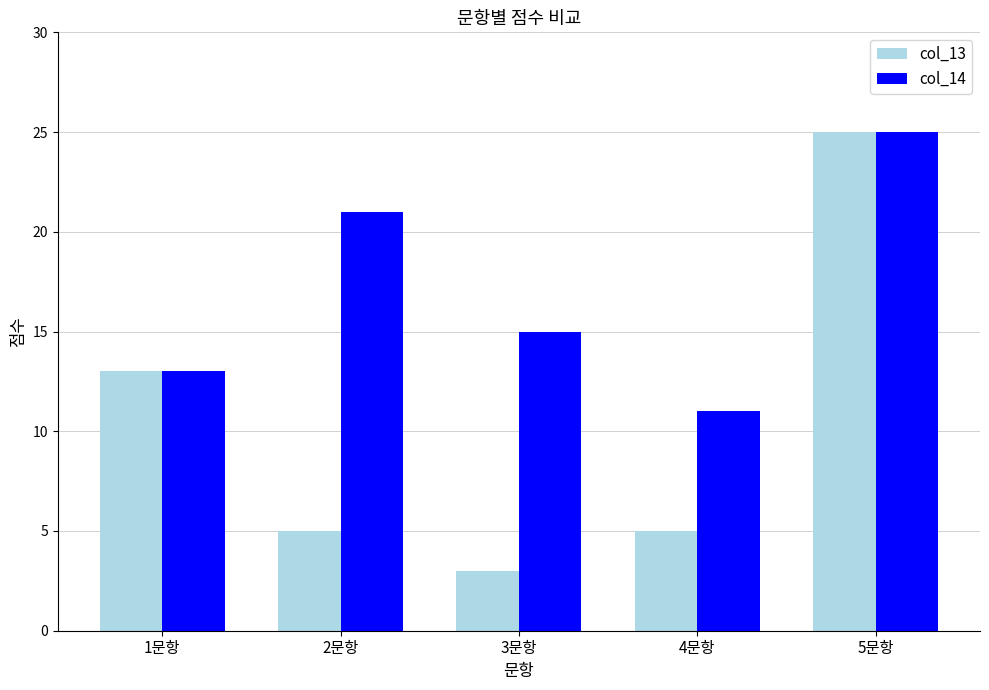

Which series has the largest range (max minus min)?

col_13